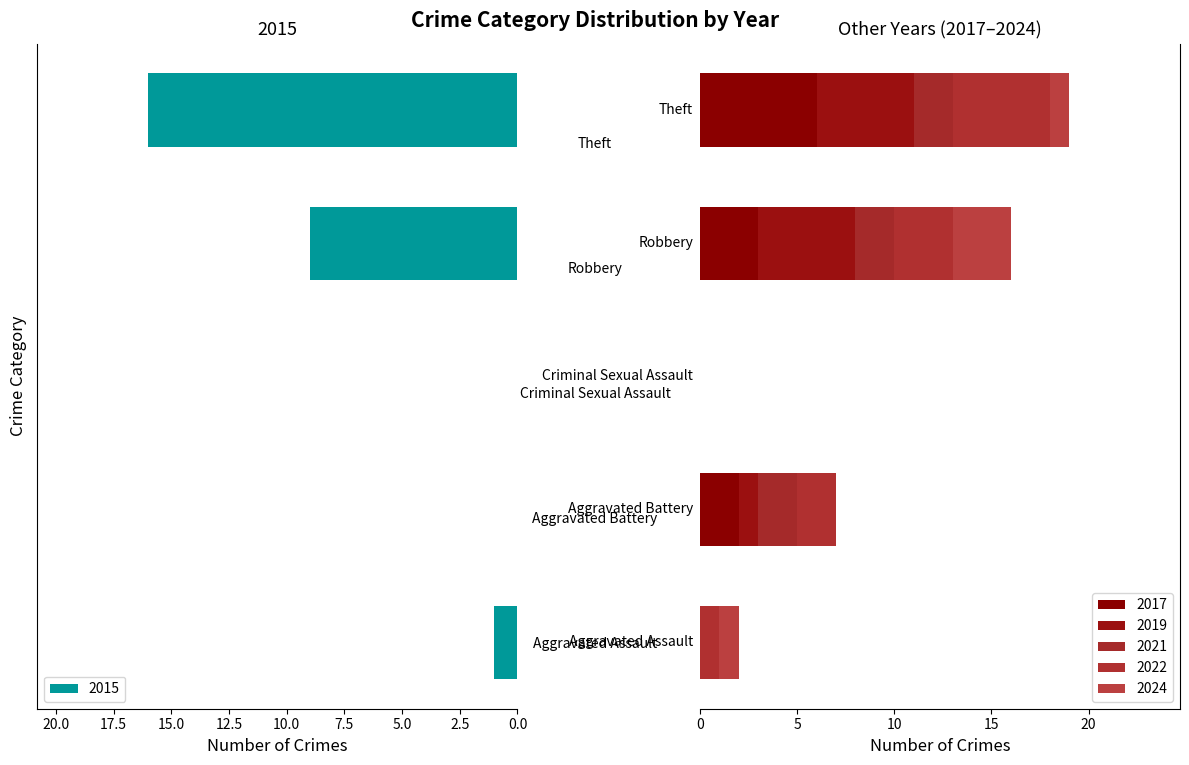

How many categories are shown in the chart?

5